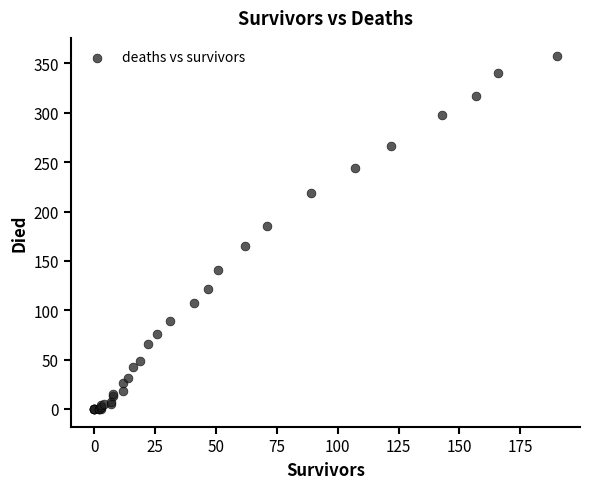

What Y value in the scatter plot is closest to 179?

185